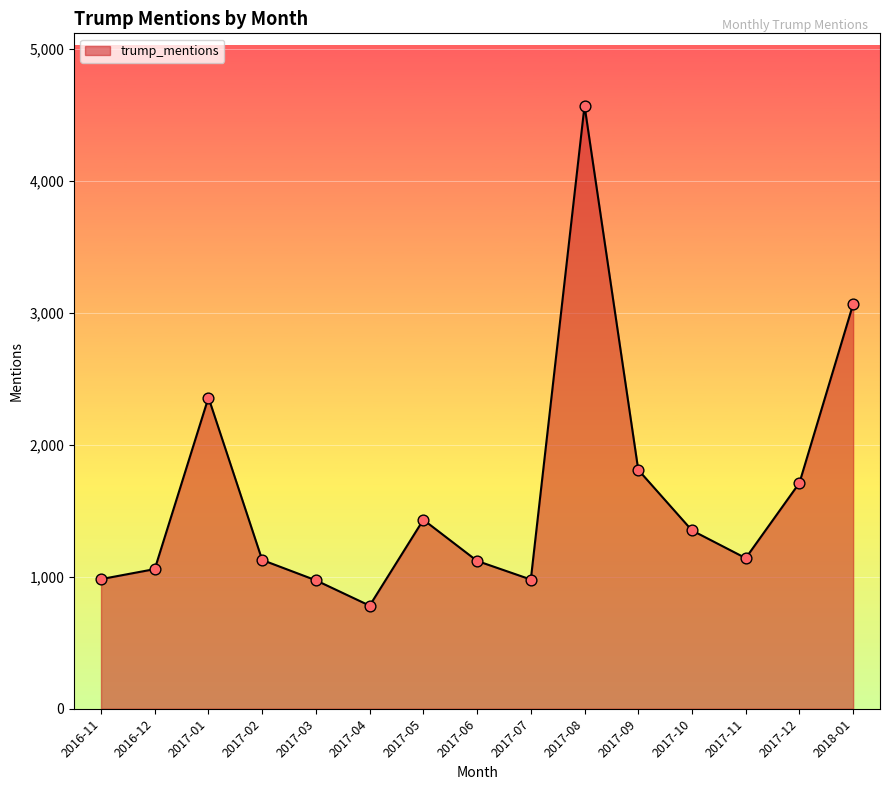

Which has a higher value, 2017-10 or 2017-06?

2017-10